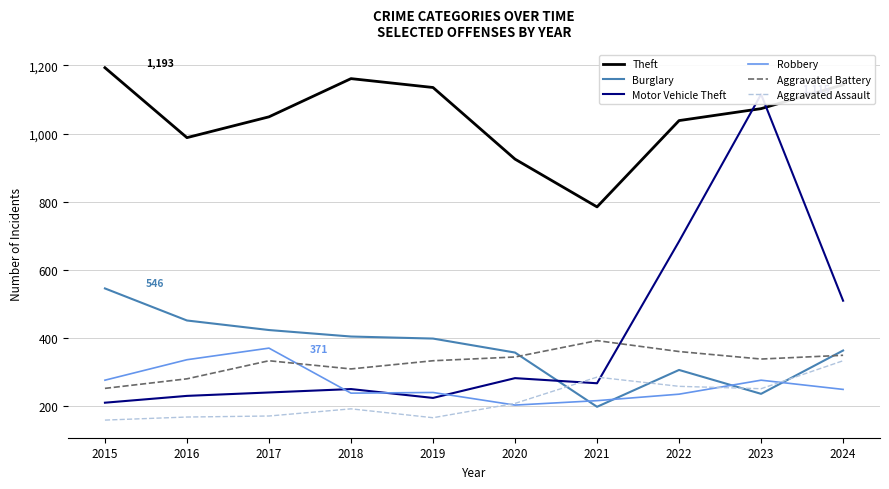

The value of Aggravated Battery at 2024 is 172. True or false?

False